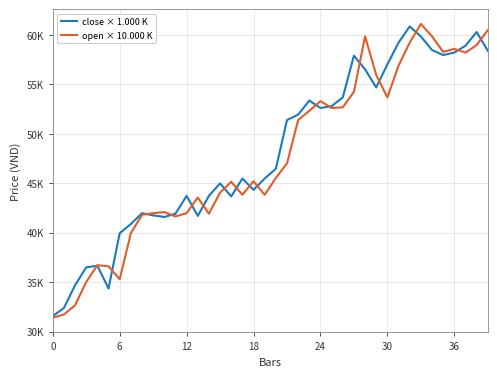

Is this an area chart (filled region under the line)?

No